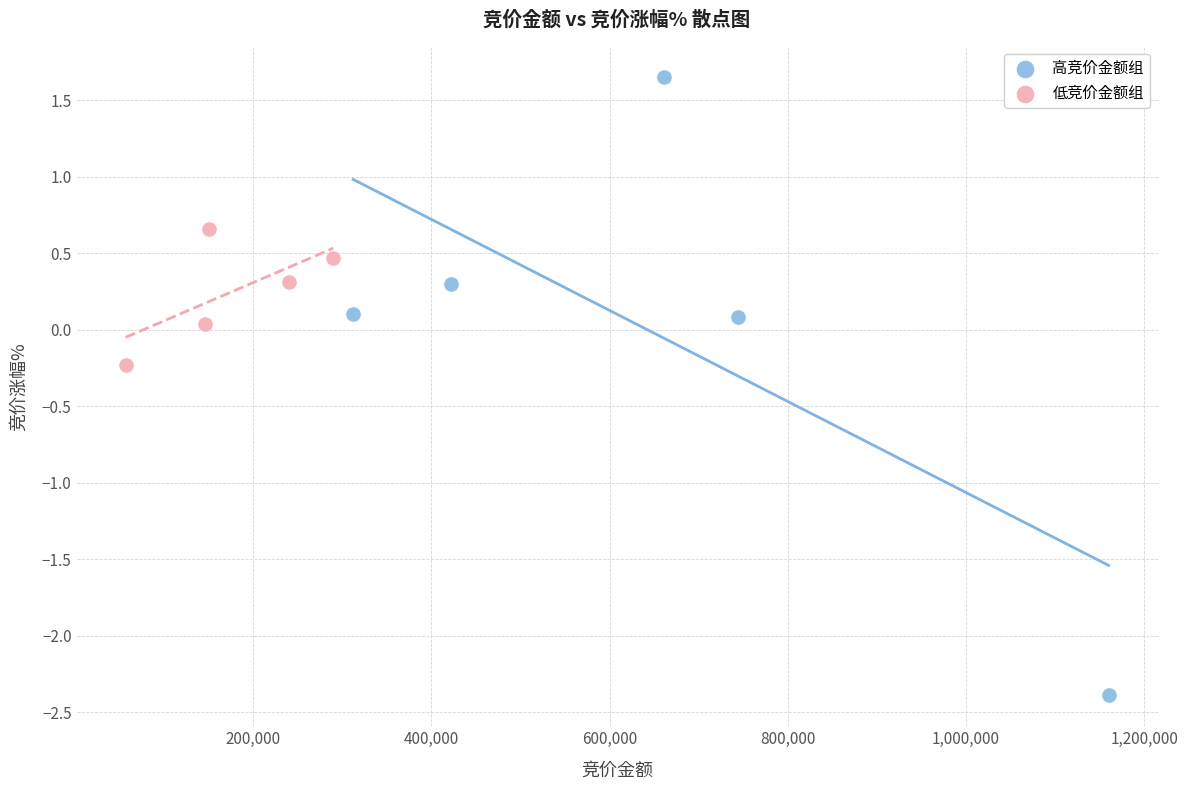

Which series contains the highest Y value?

高竞价金额组